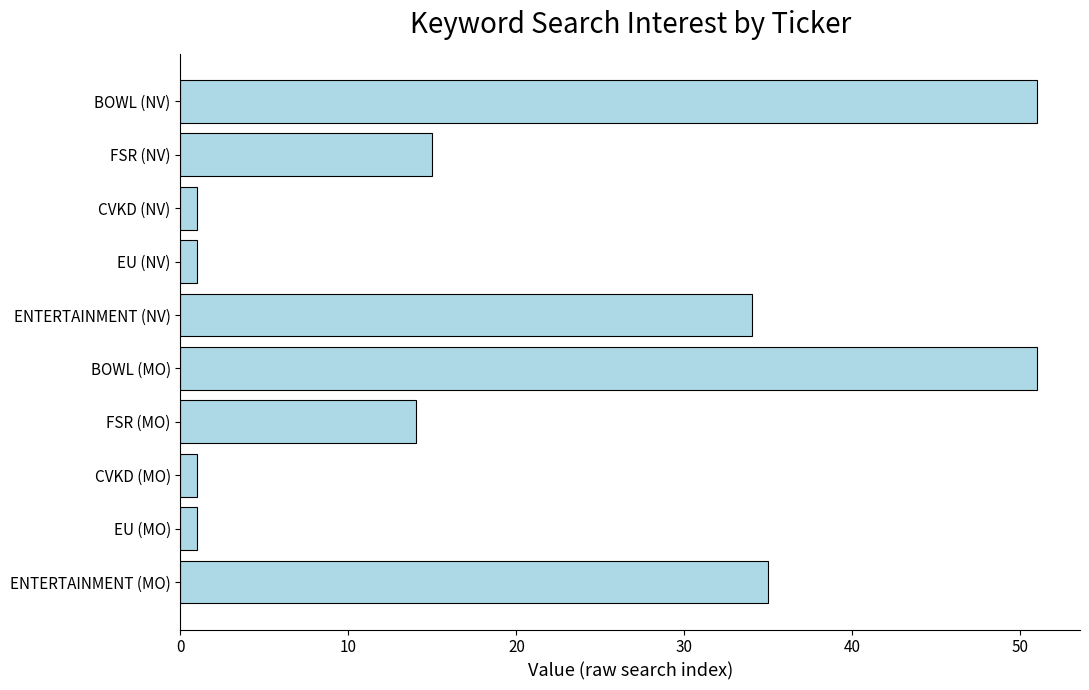

The value at BOWL (MO) is 84. True or false?

False